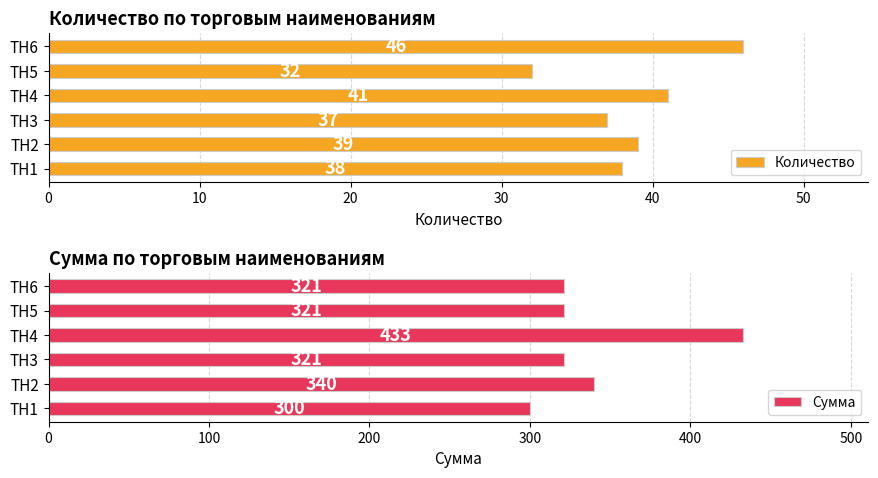

Are the bars grouped side by side (vs. stacked)?

Yes